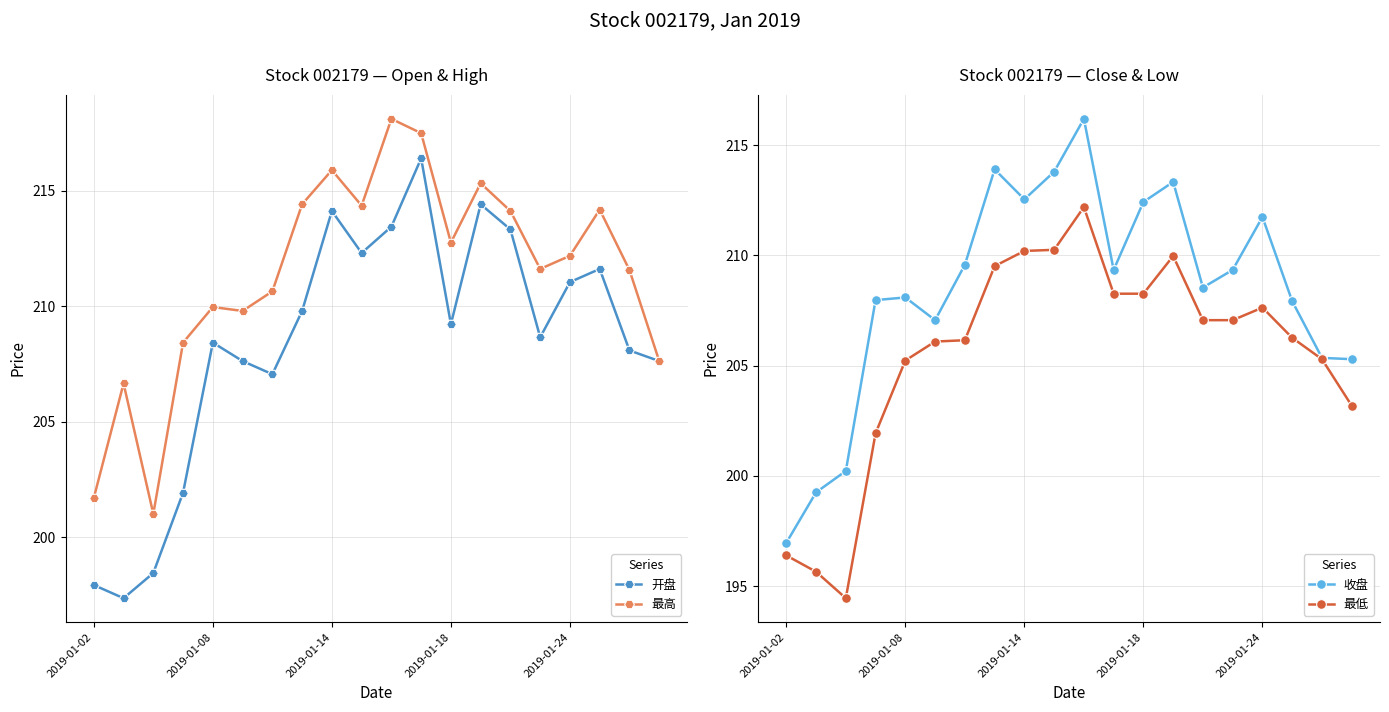

What is the highest value of the 开盘 series?

216.4